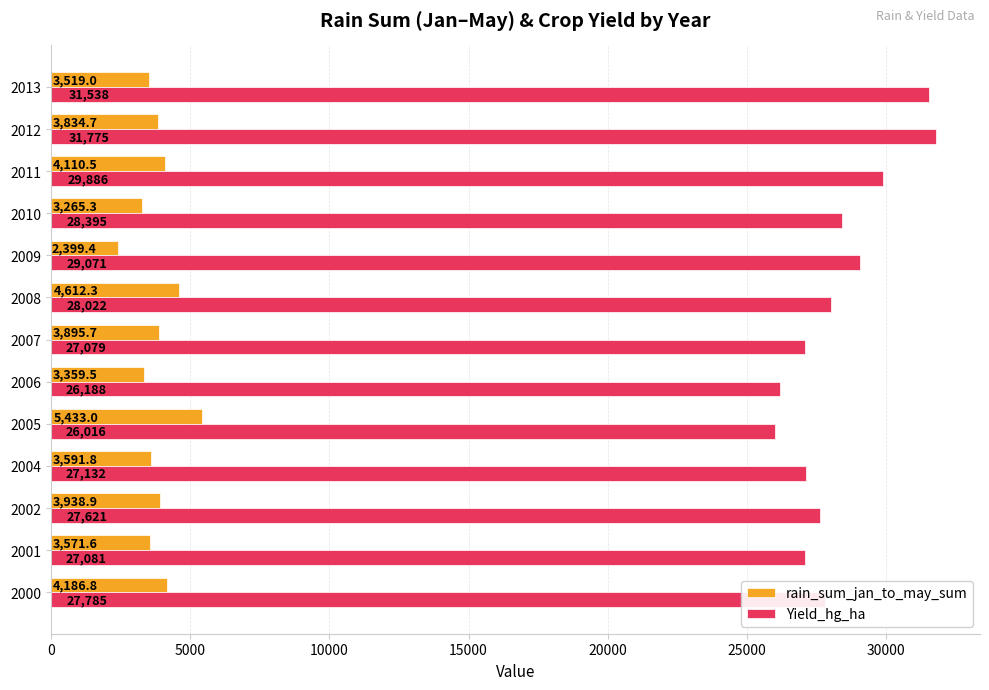

Rank the series by their average value, from highest to lowest.

Yield_hg_ha, rain_sum_jan_to_may_sum